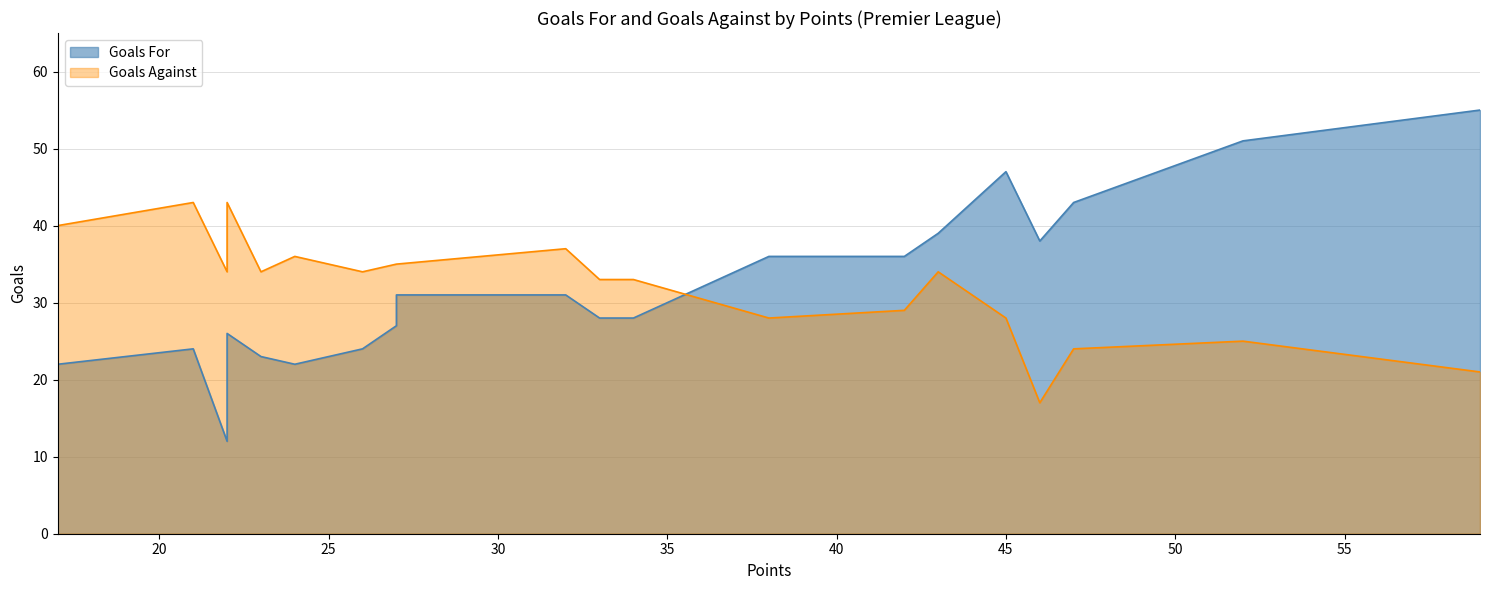

The value of Goals Against at Chelsea is 21. True or false?

True